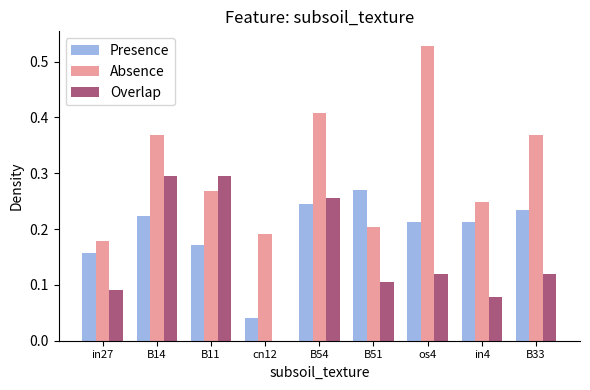

Is the value of Presence at cn12 greater than the value of Overlap at B51?

No